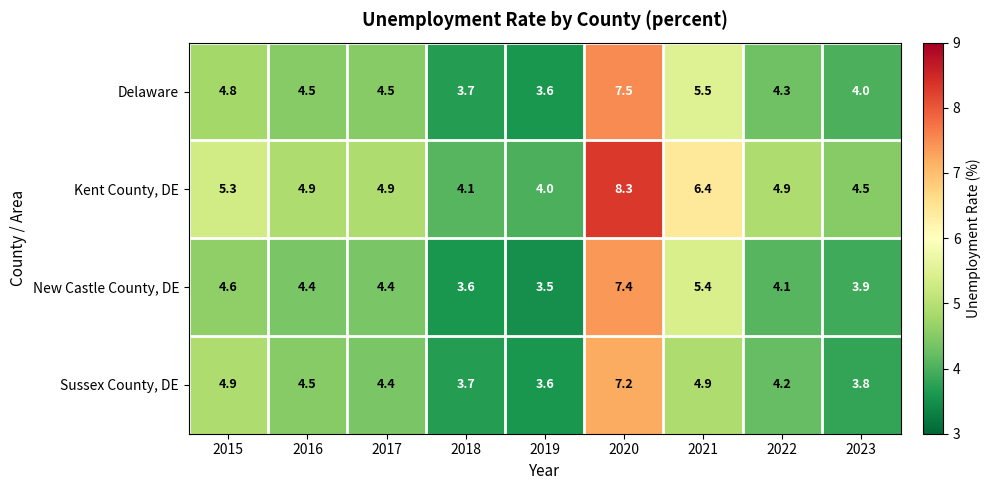

Rank the series at 2015 from highest to lowest value.

Kent County, DE, Sussex County, DE, Delaware, New Castle County, DE